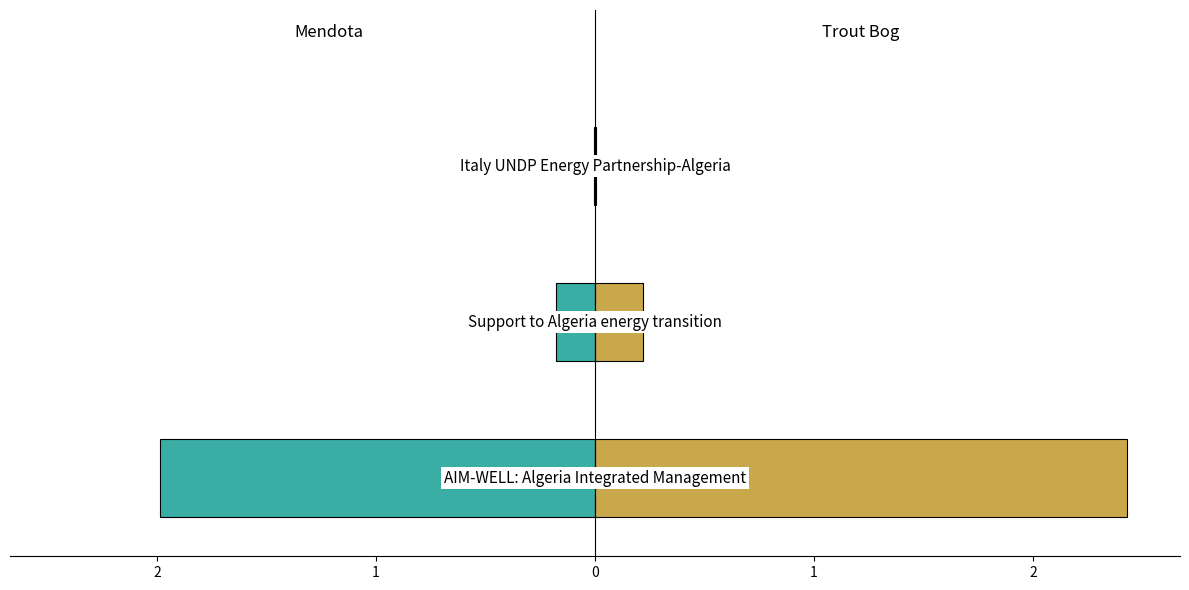

At how many categories does at least one series exceed -1?

3